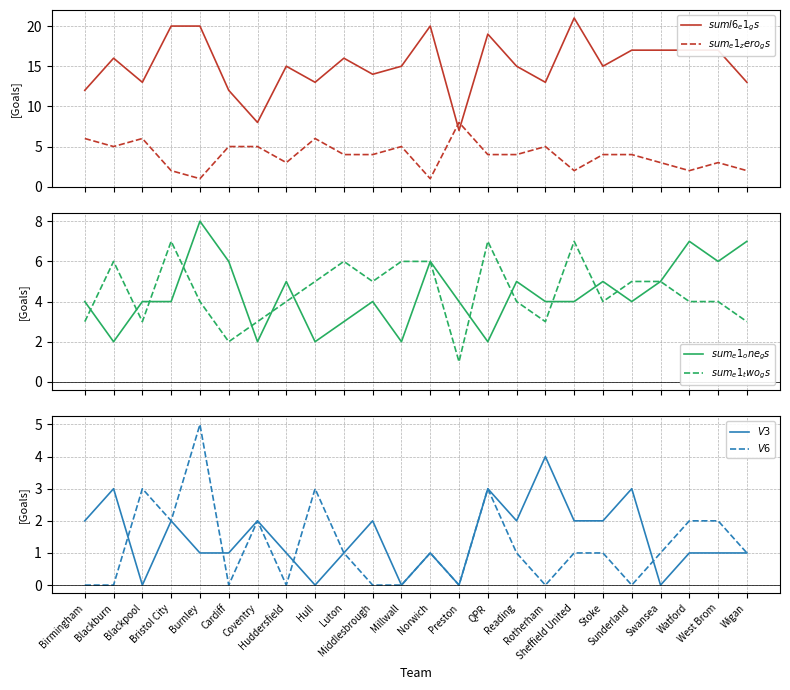

What is the label of the 6th point from the left?

Cardiff